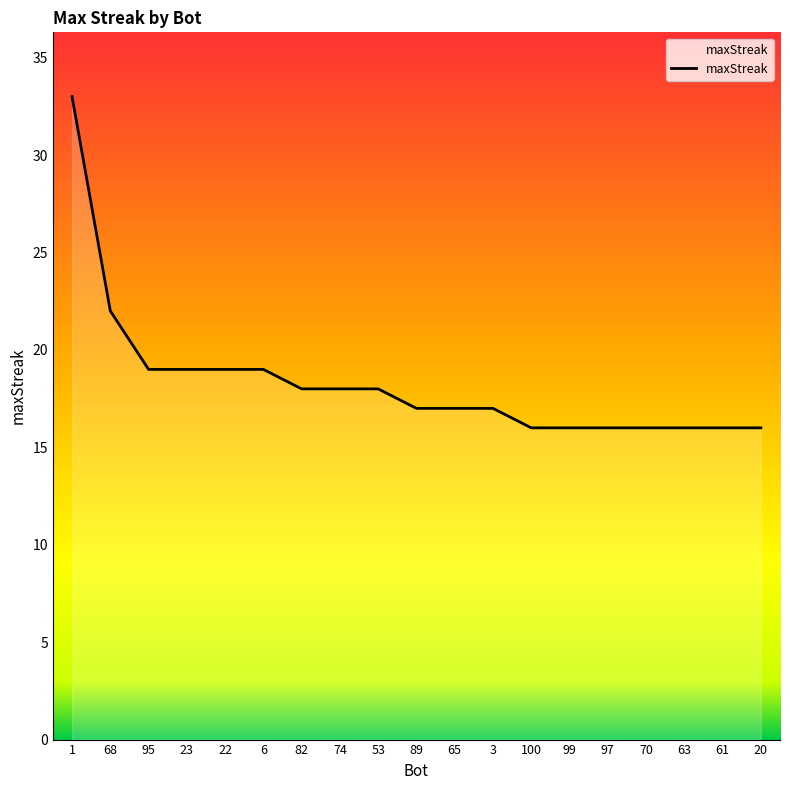

What is the difference between the values at 68 and 89?

5